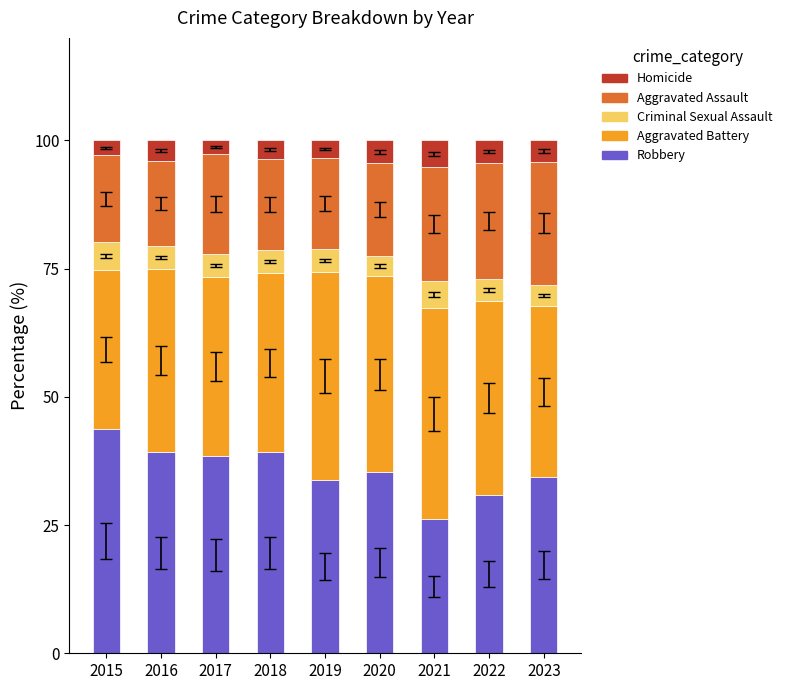

What is the total value across all series at 2018?

100.0